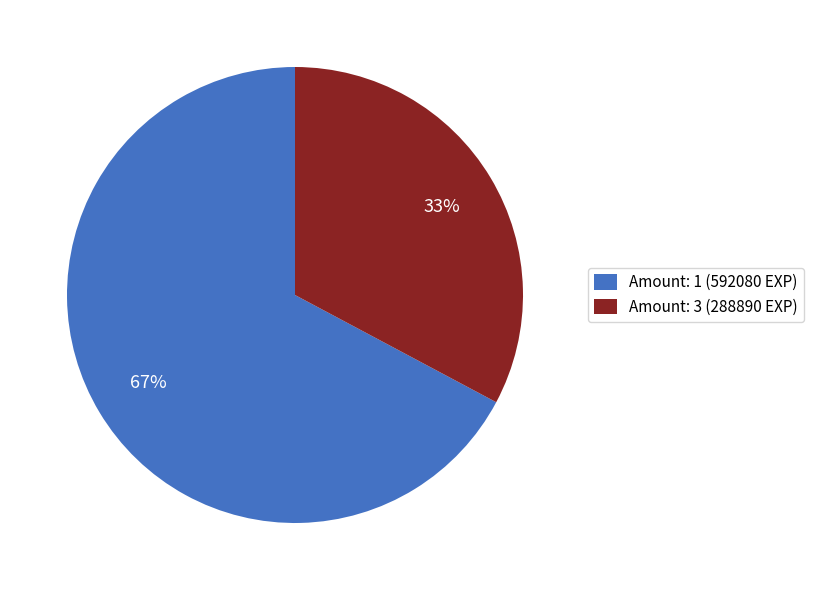

To the nearest percent, what is the difference between the largest and smallest slice percentages?

34%